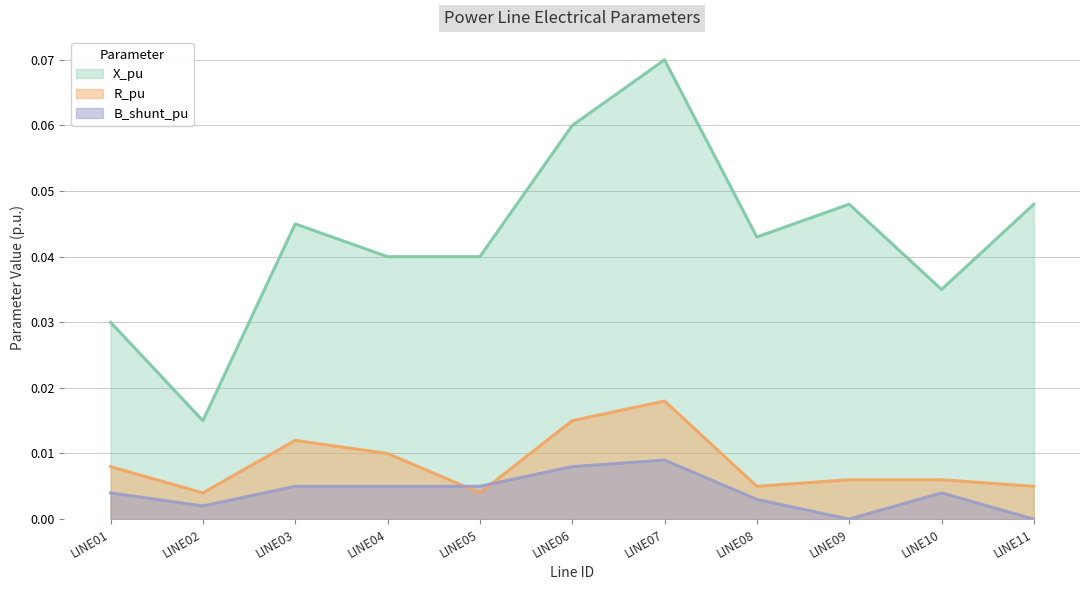

List the series in order of their peak value, highest first.

X_pu, R_pu, B_shunt_pu